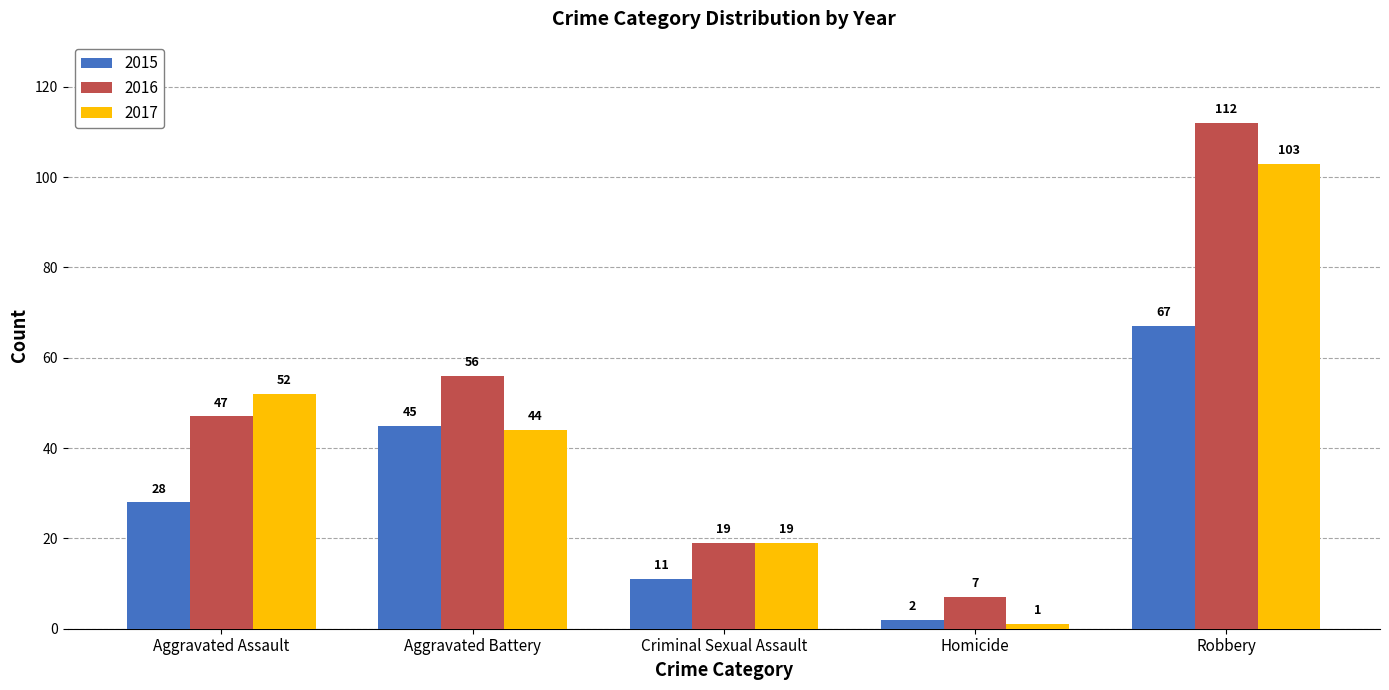

What value does the 2017 series have at Criminal Sexual Assault?

19